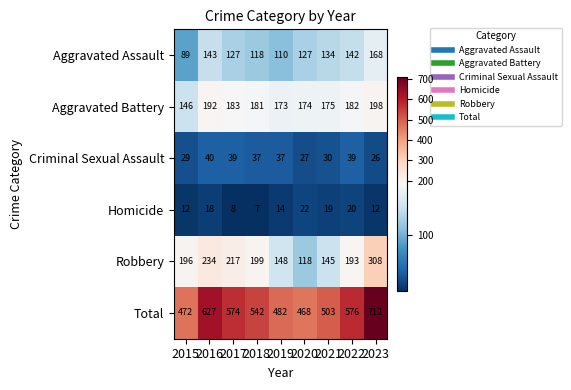

At which label is Aggravated Battery closest to 172?

2019